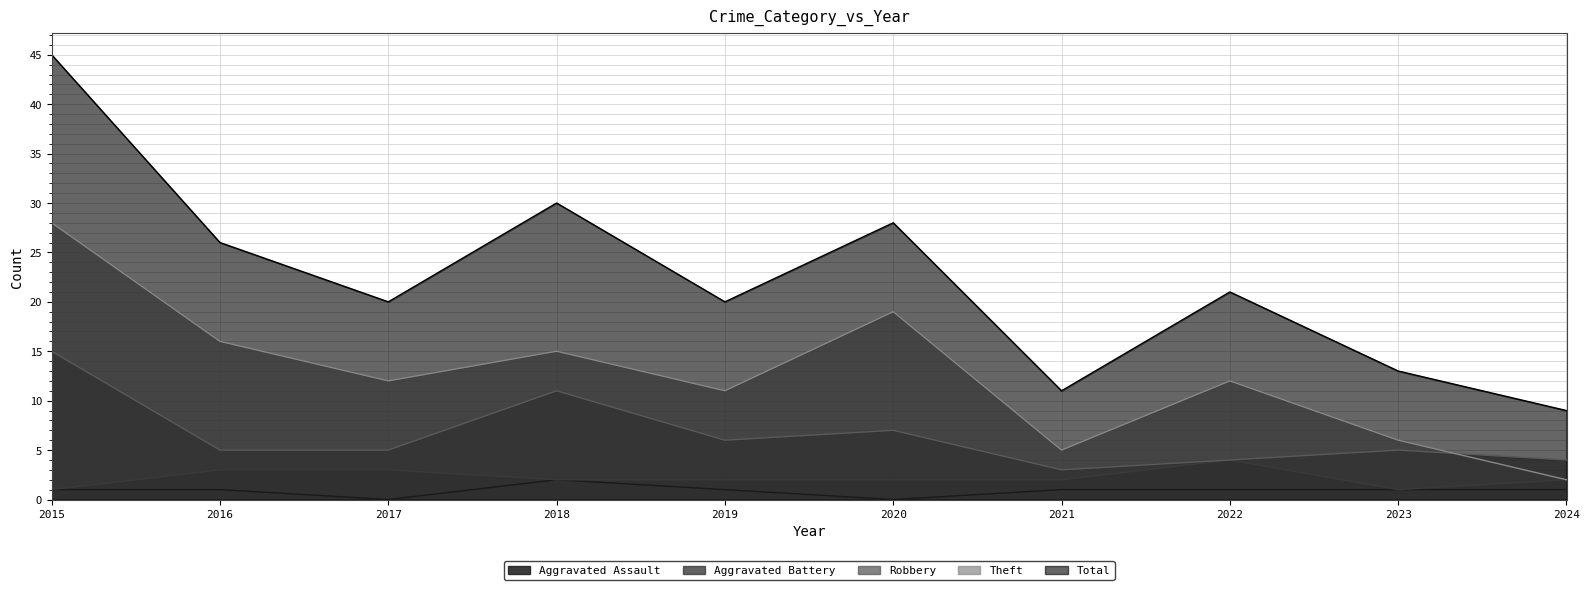

True or false: Total and Aggravated Assault intersect in this chart.

False